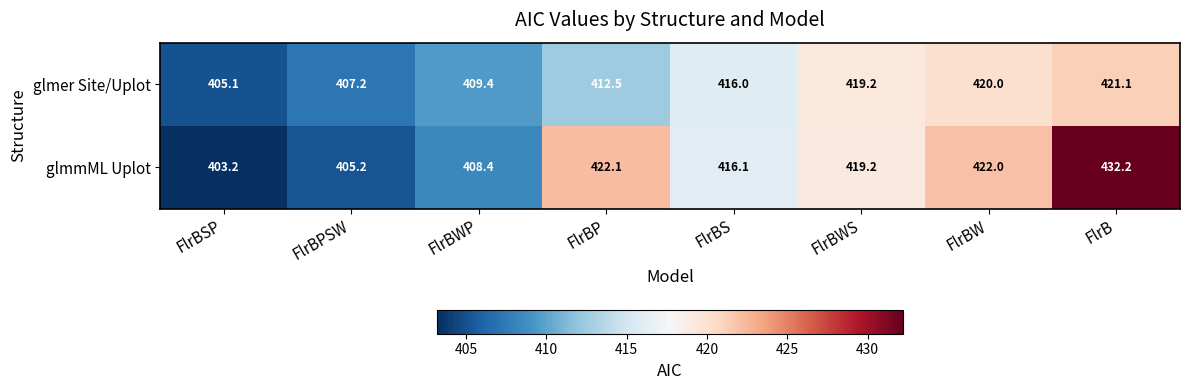

List the series in order of their peak value, highest first.

glmmML Uplot, glmer Site/Uplot